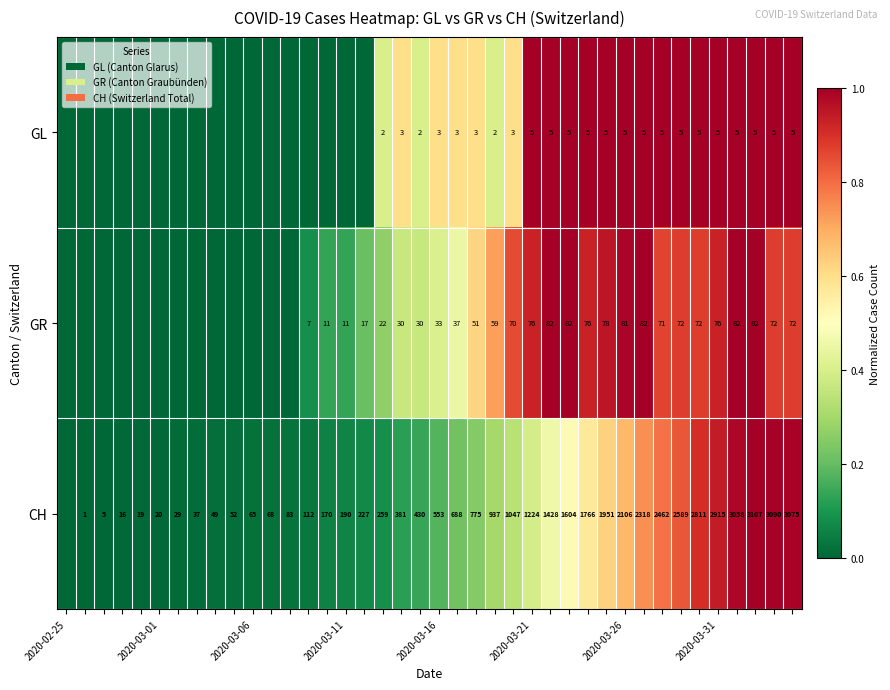

The value of CH at 2020-03-11 is 122. True or false?

False